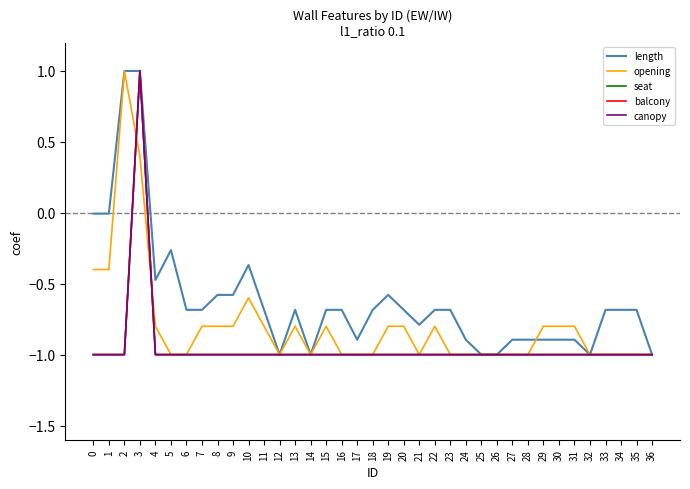

What is the value of the seat point at the 35th from the left?

-1.0